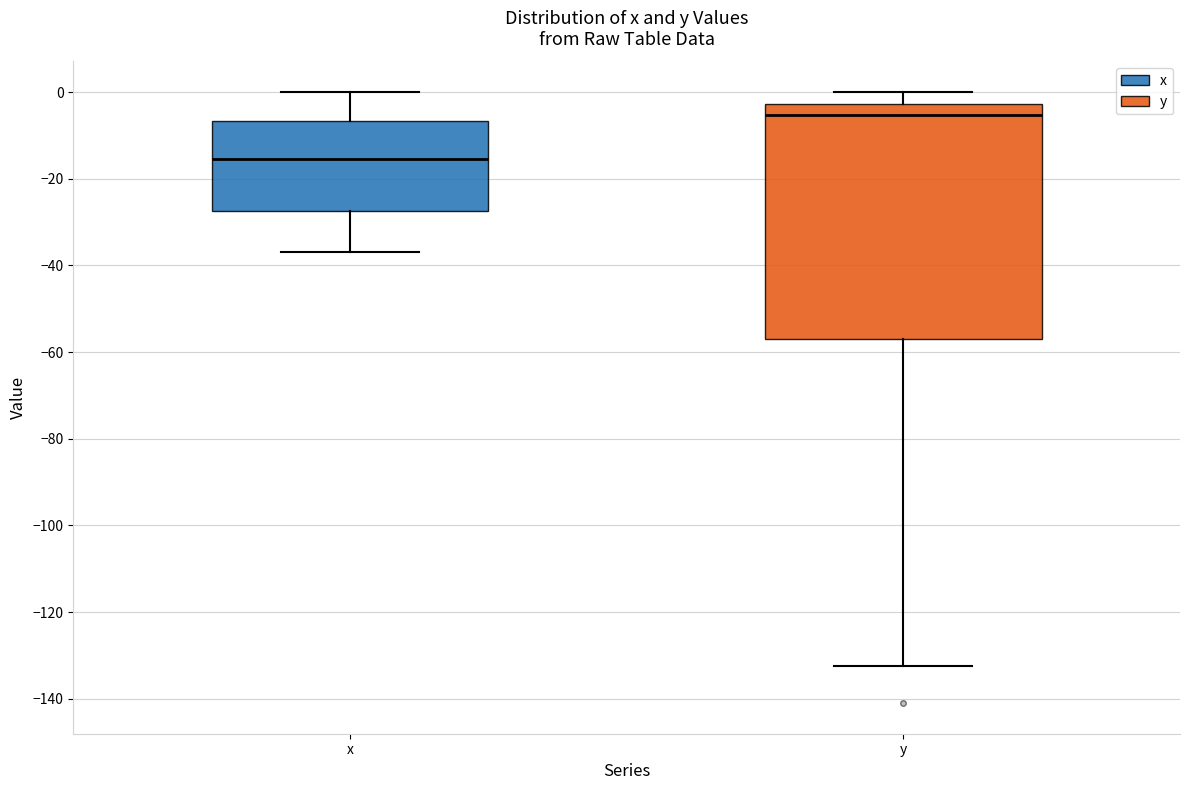

Reading left to right, read every box against the y-axis: the position of its median line, the range the box covers, and the ends of its whiskers. The values are not printed on the chart, so give them approximately, as read against the axis.

x: median -16, box -28 to -6, whiskers -36 to 0
y: median -6, box -56 to -2, whiskers -132 to 0